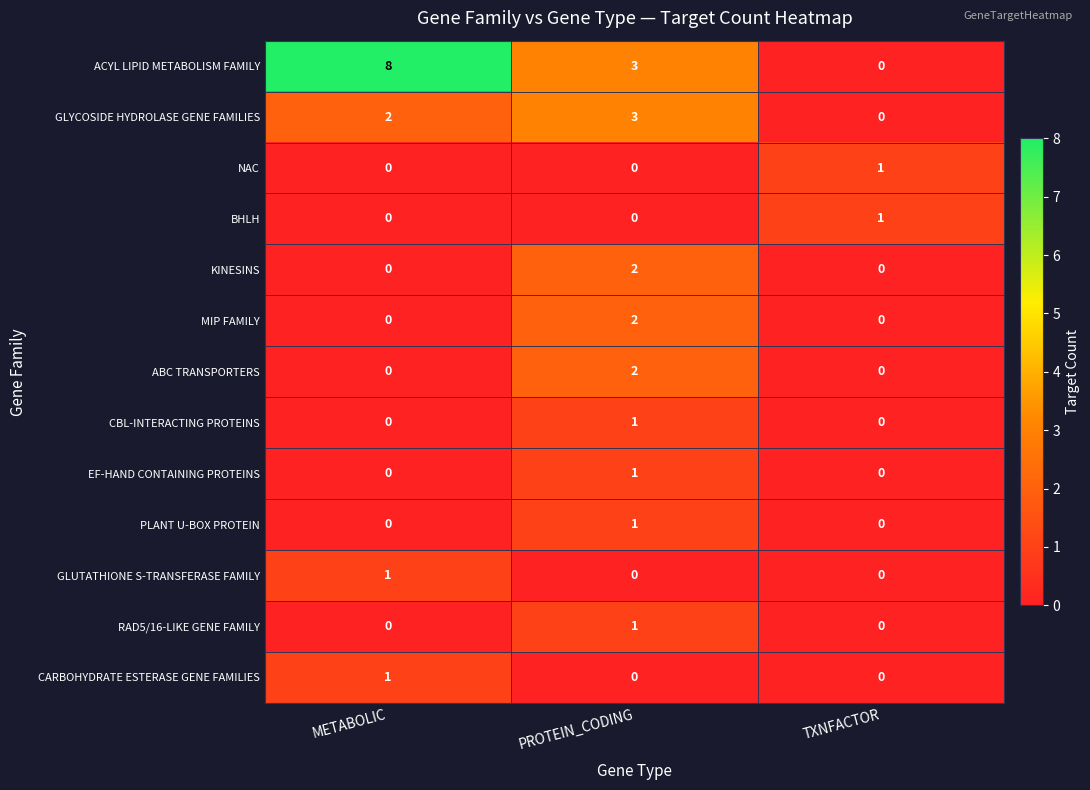

How many values in ACYL LIPID METABOLISM FAMILY are above zero?

2